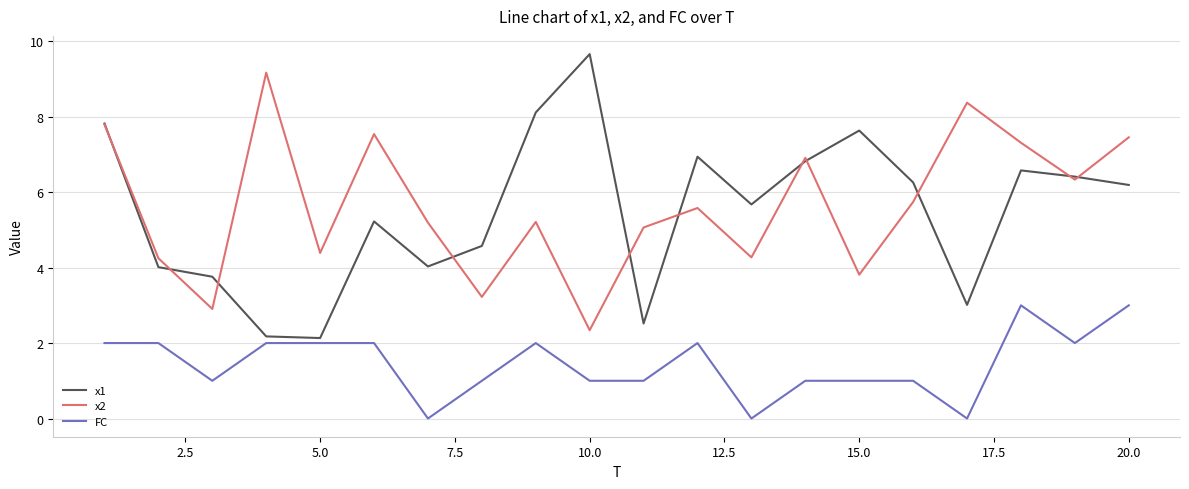

How many lines are shown in the chart?

3